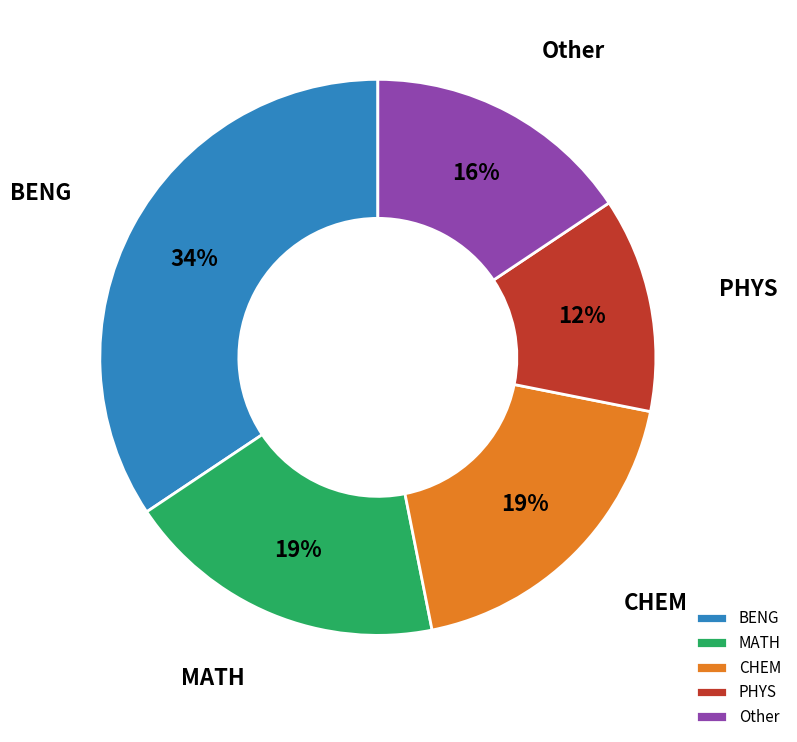

Which slice is the smallest?

PHYS